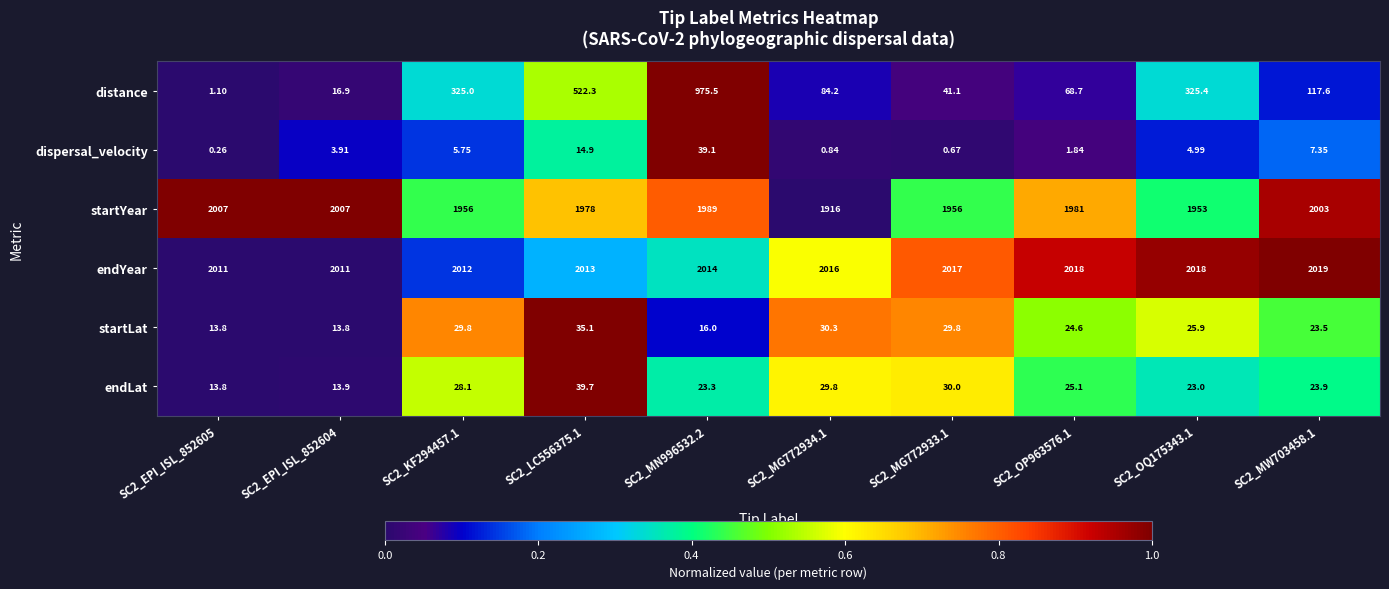

Which series has the widest spread of values?

distance